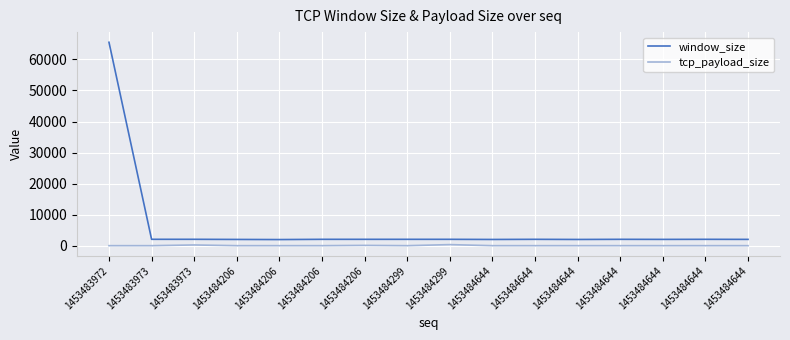

Is this an area chart (filled region under the line)?

No